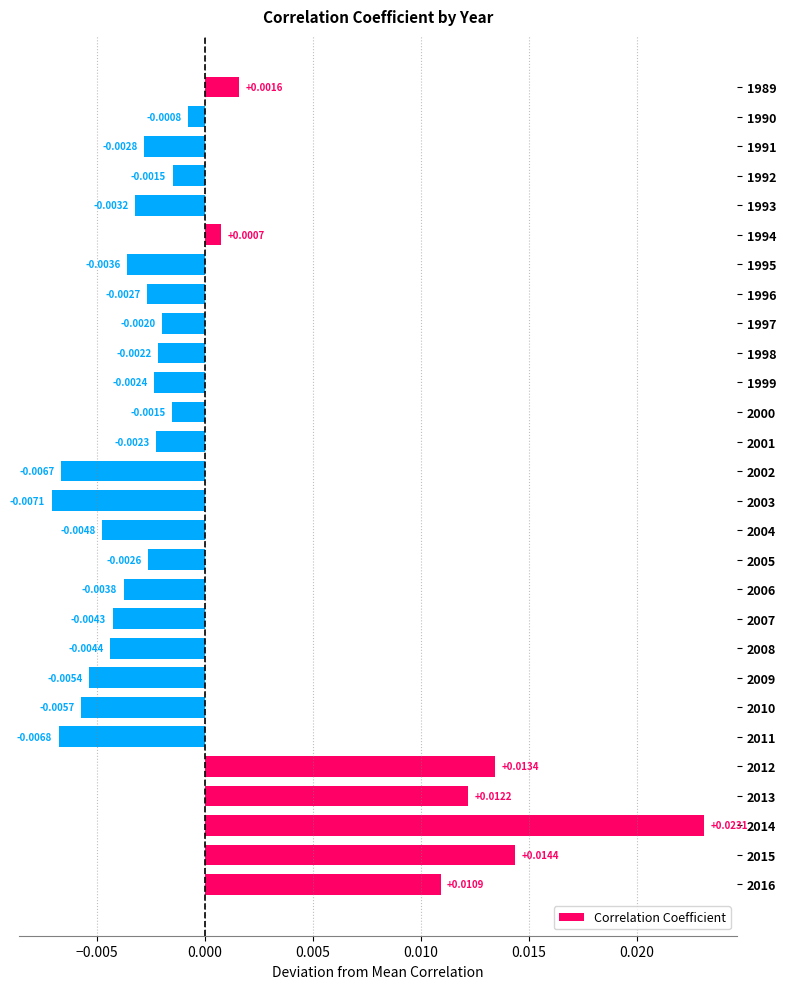

Which has a higher value, 2002 or 2011?

2002